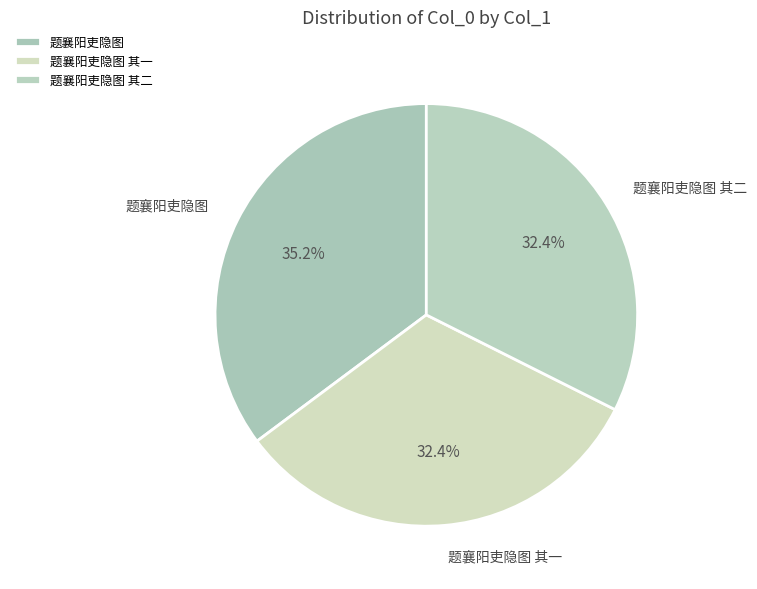

True or false: 题襄阳吏隐图 accounts for 35% of the total.

True